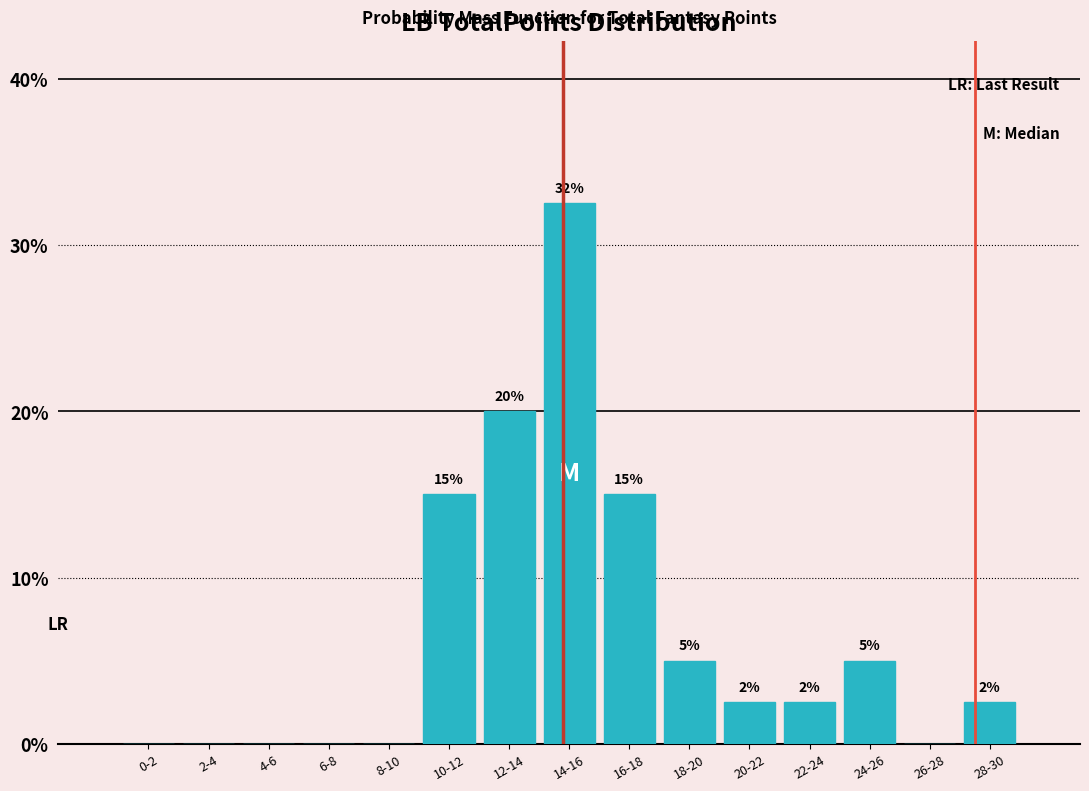

What is the approximate value at 12-14?

20.0